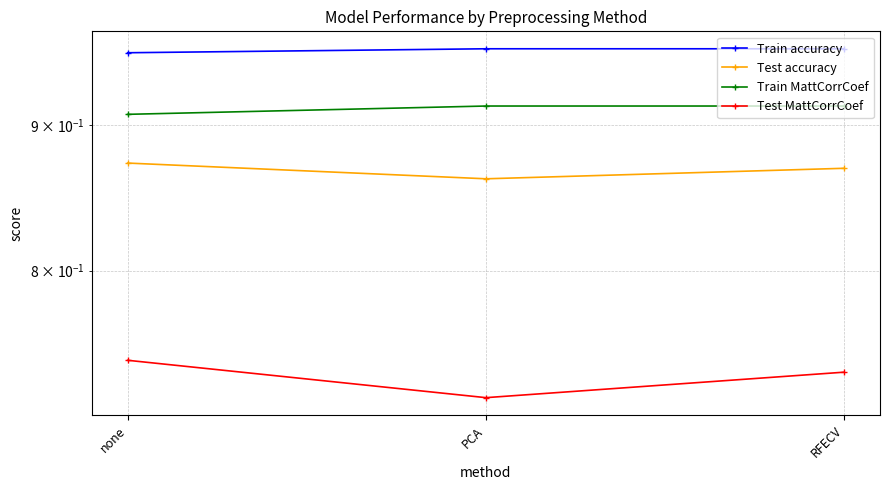

What is the lowest value of the Train MattCorrCoef series?

0.9